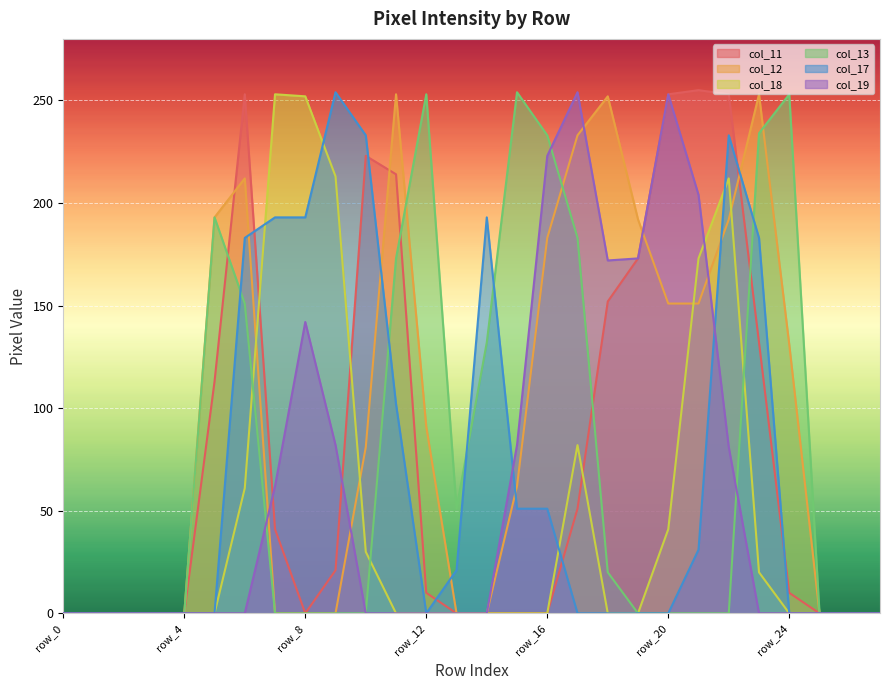

True or false: col_17 has more than 1 interior local peaks.

True